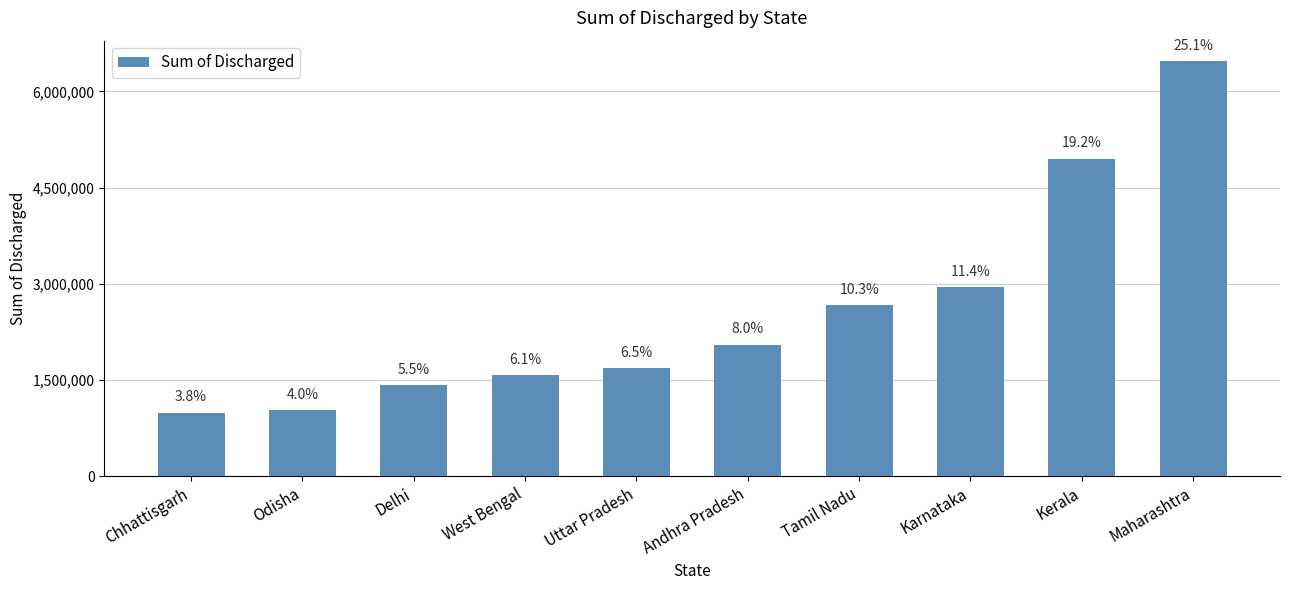

At which category does the chart reach its peak across all series?

Maharashtra